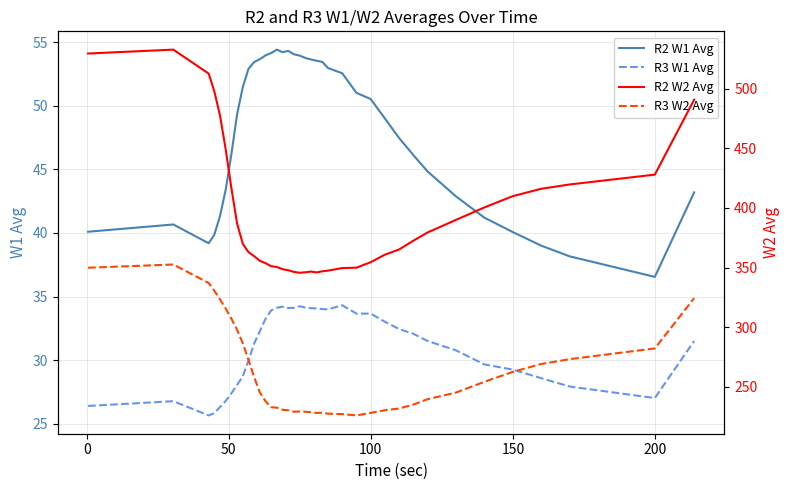

How many values in the R3 W1 Avg series are below 32?

19